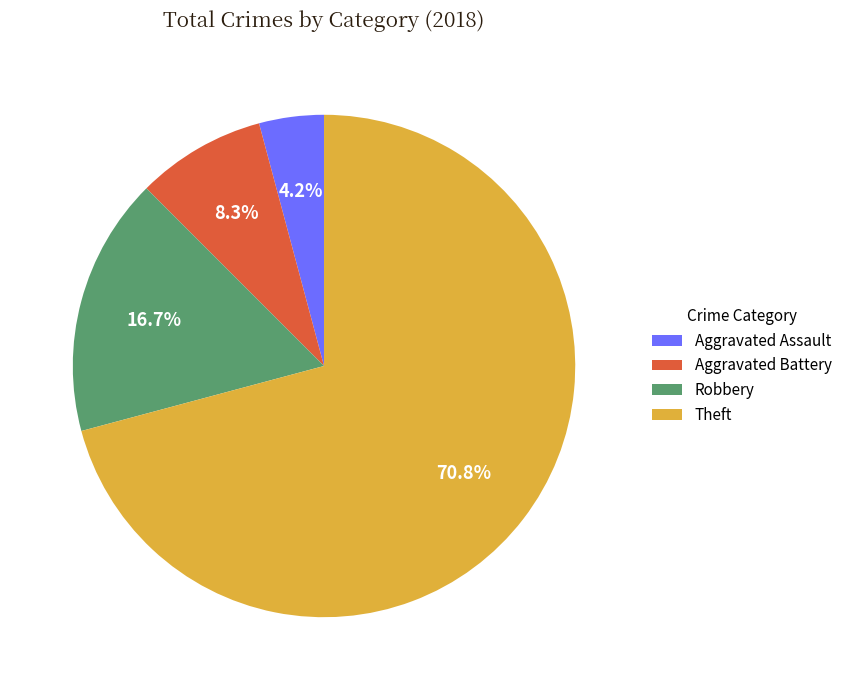

To the nearest percent, what portion does Robbery represent?

17%